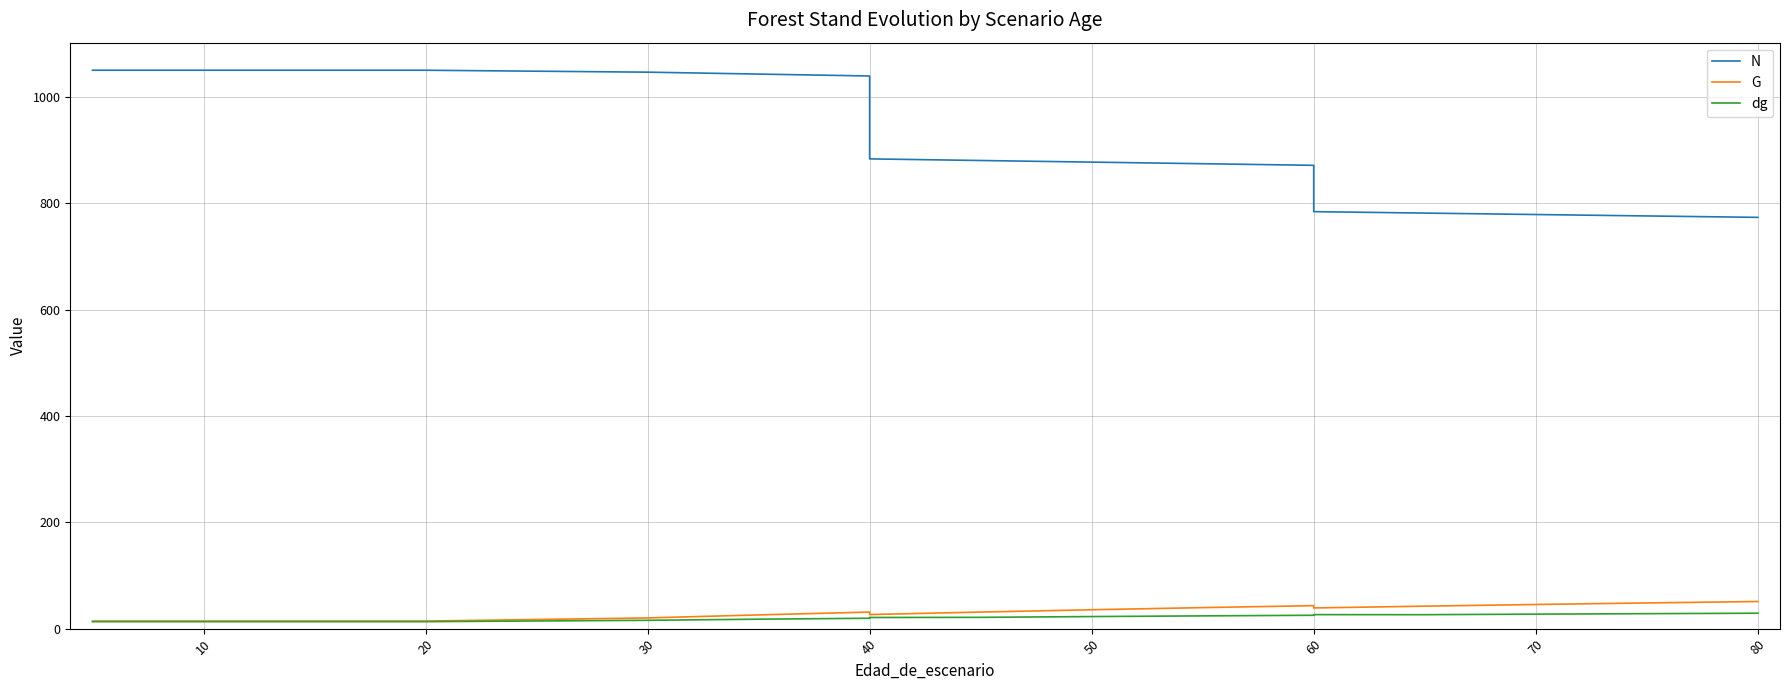

What is the sum of all dg values?

382.6